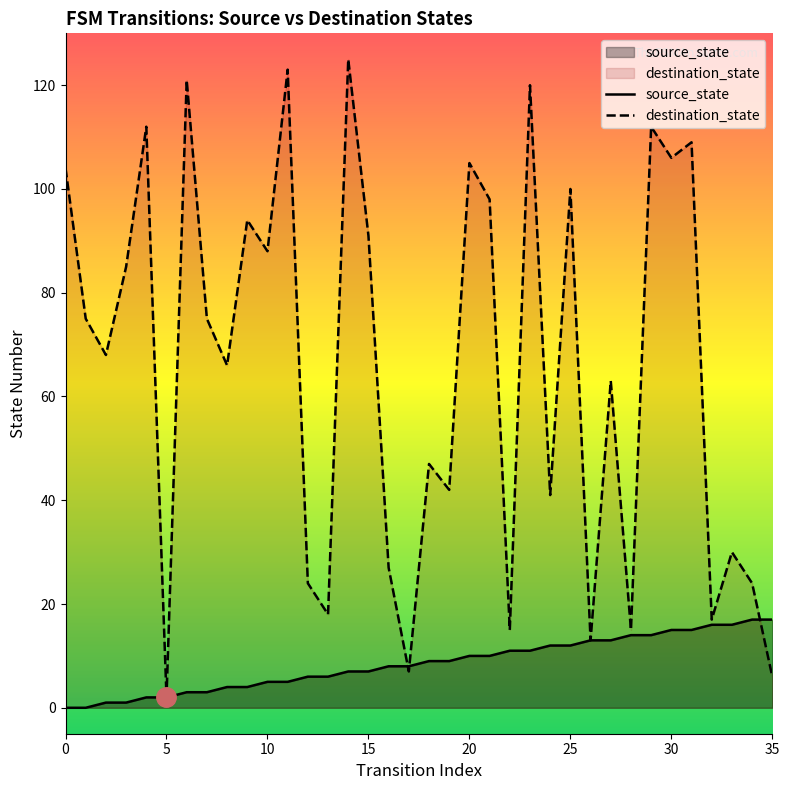

List the series in order of their peak value, lowest first.

source_state, destination_state